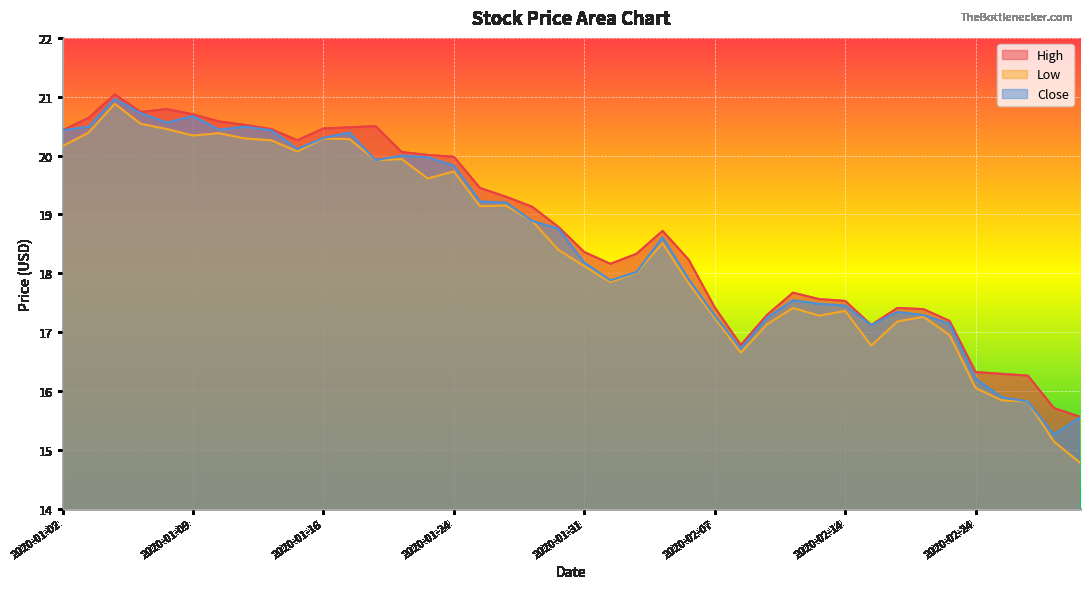

Reading right to left, what are all the values shown in this chart?

High: 2020-02-28=15.6	2020-02-27=15.7	2020-02-26=16.3	2020-02-25=16.3	2020-02-24=16.3	2020-02-21=17.2	2020-02-20=17.4	2020-02-19=17.4	2020-02-18=17.1	2020-02-14=17.5	2020-02-13=17.6	2020-02-12=17.7	2020-02-11=17.3	2020-02-10=16.8	2020-02-07=17.4	2020-02-06=18.2	2020-02-05=18.7	2020-02-04=18.3	2020-02-03=18.2	2020-01-31=18.4	2020-01-30=18.8	2020-01-29=19.1	2020-01-28=19.3	2020-01-27=19.4	2020-01-24=20.0	2020-01-23=20.0	2020-01-22=20.1	2020-01-21=20.5	2020-01-17=20.5	2020-01-16=20.5	2020-01-15=20.3	2020-01-14=20.4	2020-01-13=20.5	2020-01-10=20.6	2020-01-09=20.7	2020-01-08=20.8	2020-01-07=20.7	2020-01-06=21.0	2020-01-03=20.6	2020-01-02=20.4
Low: 2020-02-28=14.8	2020-02-27=15.1	2020-02-26=15.8	2020-02-25=15.8	2020-02-24=16.1	2020-02-21=16.9	2020-02-20=17.3	2020-02-19=17.2	2020-02-18=16.8	2020-02-14=17.4	2020-02-13=17.3	2020-02-12=17.4	2020-02-11=17.1	2020-02-10=16.6	2020-02-07=17.2	2020-02-06=17.8	2020-02-05=18.5	2020-02-04=18.0	2020-02-03=17.9	2020-01-31=18.1	2020-01-30=18.4	2020-01-29=18.9	2020-01-28=19.1	2020-01-27=19.1	2020-01-24=19.7	2020-01-23=19.6	2020-01-22=19.9	2020-01-21=19.9	2020-01-17=20.3	2020-01-16=20.3	2020-01-15=20.1	2020-01-14=20.3	2020-01-13=20.3	2020-01-10=20.4	2020-01-09=20.3	2020-01-08=20.4	2020-01-07=20.5	2020-01-06=20.9	2020-01-03=20.4	2020-01-02=20.2
Close: 2020-02-28=15.6	2020-02-27=15.3	2020-02-26=15.8	2020-02-25=15.9	2020-02-24=16.2	2020-02-21=17.1	2020-02-20=17.3	2020-02-19=17.3	2020-02-18=17.1	2020-02-14=17.4	2020-02-13=17.5	2020-02-12=17.5	2020-02-11=17.2	2020-02-10=16.7	2020-02-07=17.3	2020-02-06=17.9	2020-02-05=18.6	2020-02-04=18.0	2020-02-03=17.9	2020-01-31=18.2	2020-01-30=18.8	2020-01-29=18.9	2020-01-28=19.2	2020-01-27=19.2	2020-01-24=19.8	2020-01-23=20.0	2020-01-22=20.0	2020-01-21=19.9	2020-01-17=20.4	2020-01-16=20.3	2020-01-15=20.1	2020-01-14=20.4	2020-01-13=20.5	2020-01-10=20.4	2020-01-09=20.7	2020-01-08=20.6	2020-01-07=20.7	2020-01-06=21.0	2020-01-03=20.5	2020-01-02=20.4